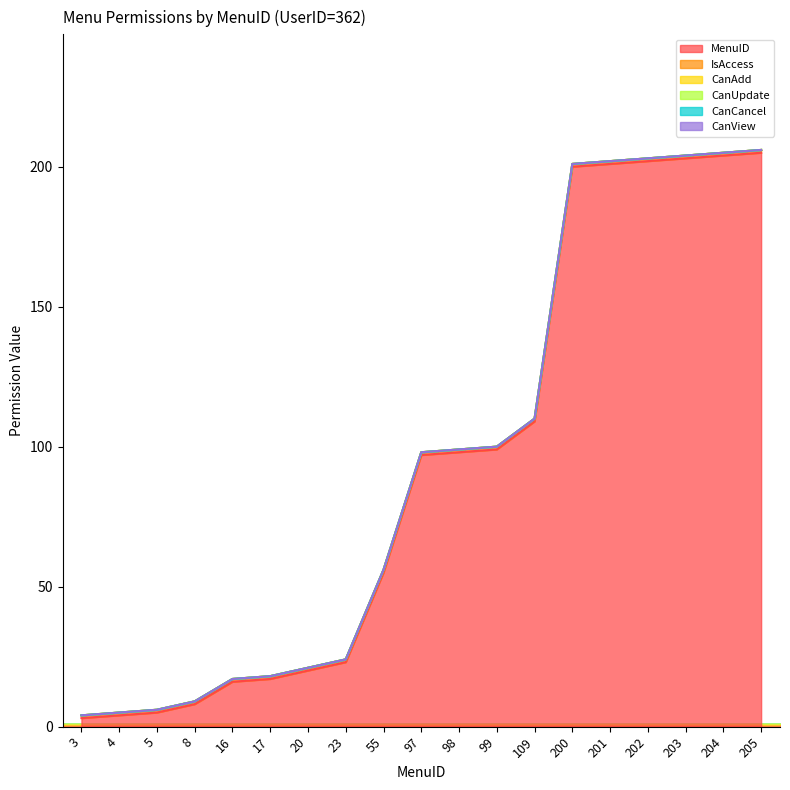

True or false: MenuID and IsAccess cross at least once.

False